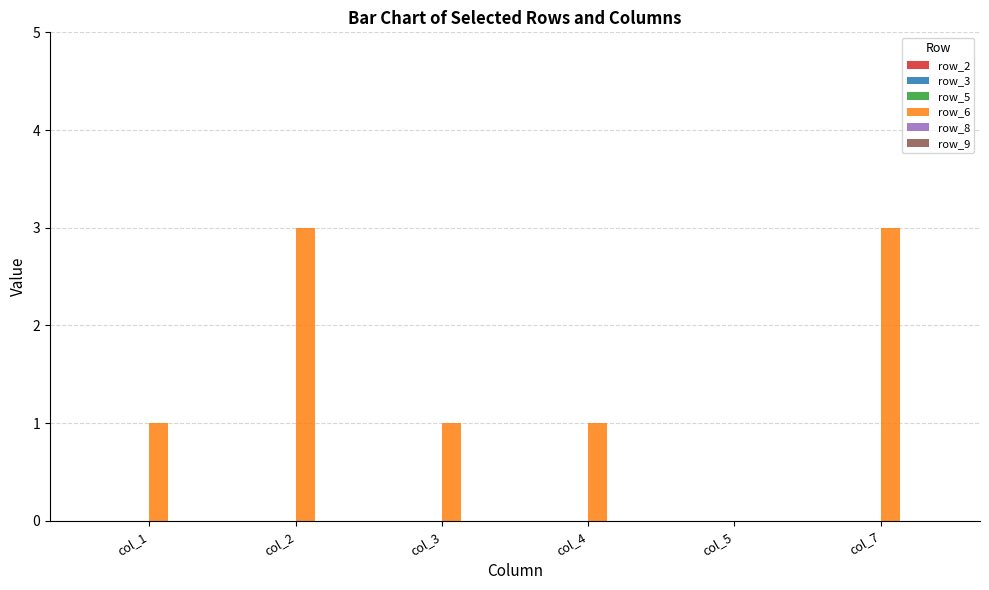

Reading left to right, what are all the values shown in this chart?

col_1=1	col_2=3	col_3=1	col_4=1	col_5=0	col_7=3